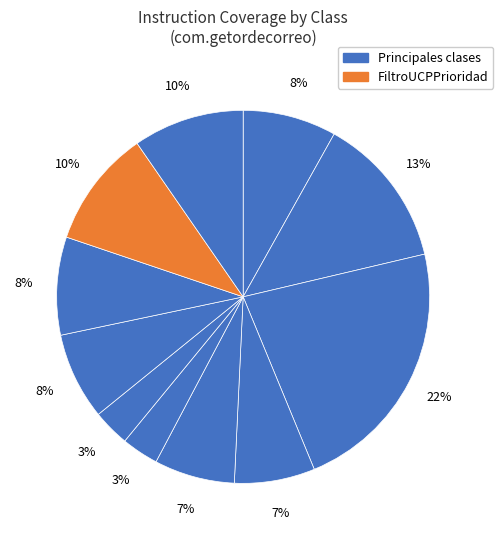

How many slices are in this pie chart?

11